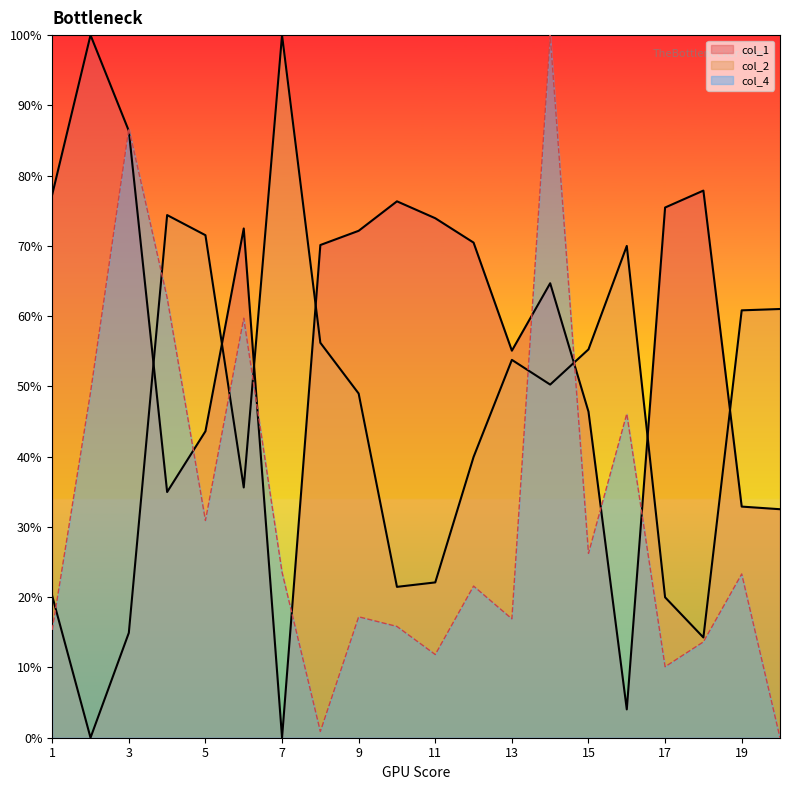

What is the difference between the col_1 values at 14 and 8?

0.1